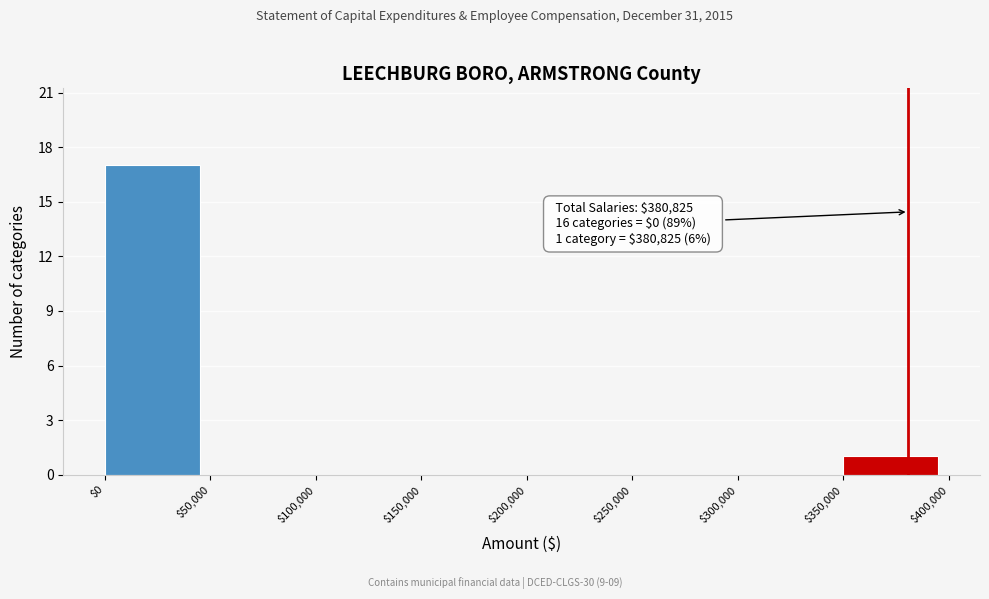

Over which range of the x-axis is the bar tallest?

$0 to $50,000